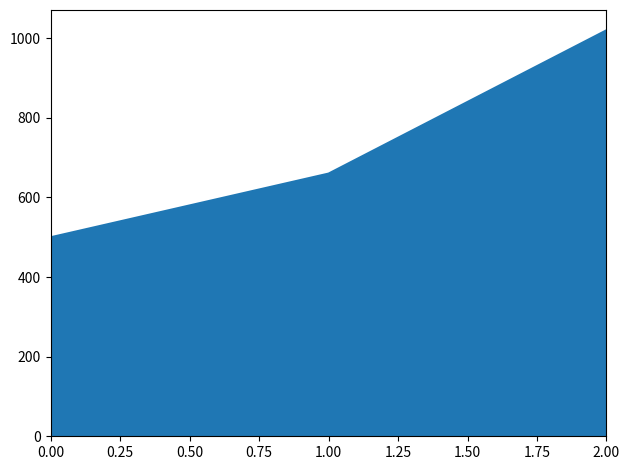

Reading left to right, transcribe all the data shown in this chart.

500	660	1020